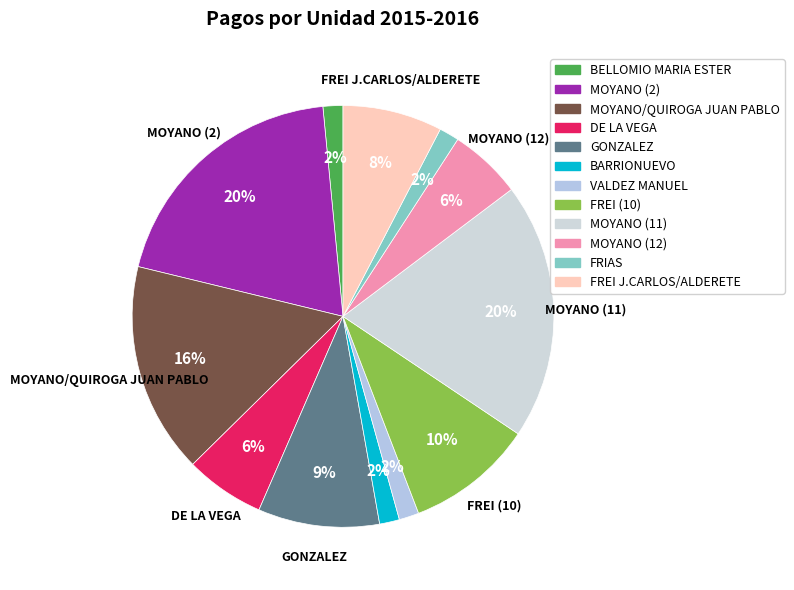

To the nearest percent, what is the combined percentage of GONZALEZ and MOYANO/QUIROGA JUAN PABLO?

25%